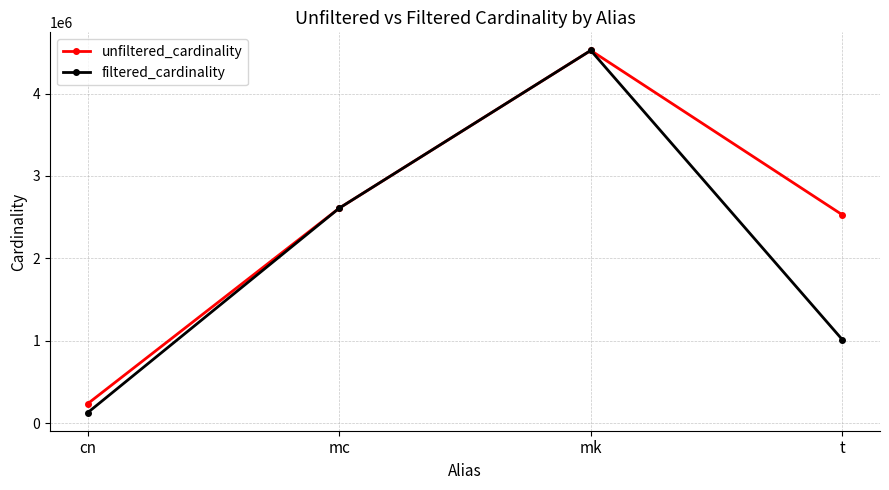

What is the sum of the unfiltered_cardinality values at cn and t?

2763309